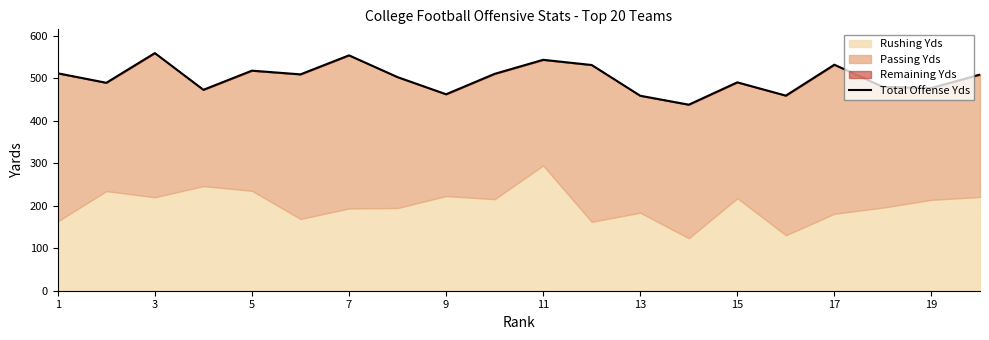

What is the minimum value for Total Offense Yds?

437.5